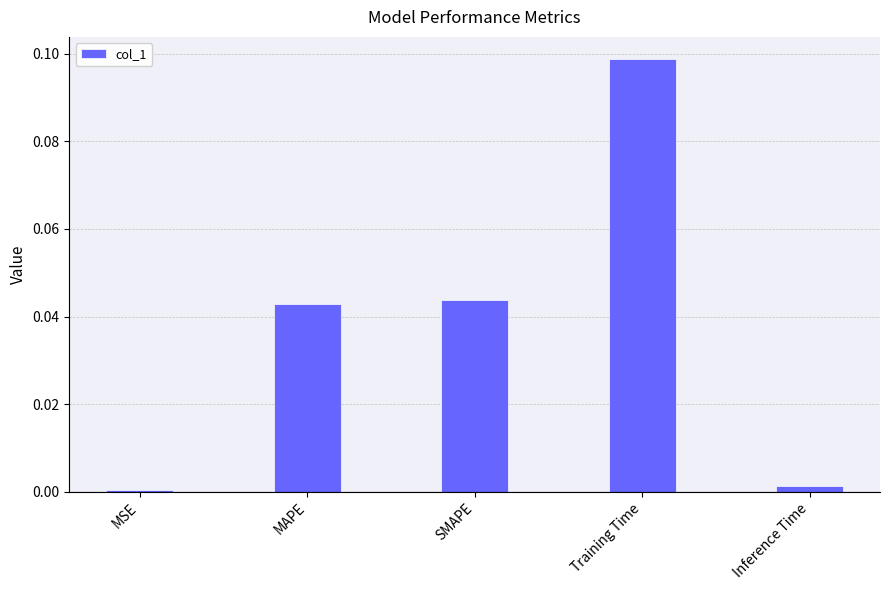

How many distinct data groups are displayed?

1